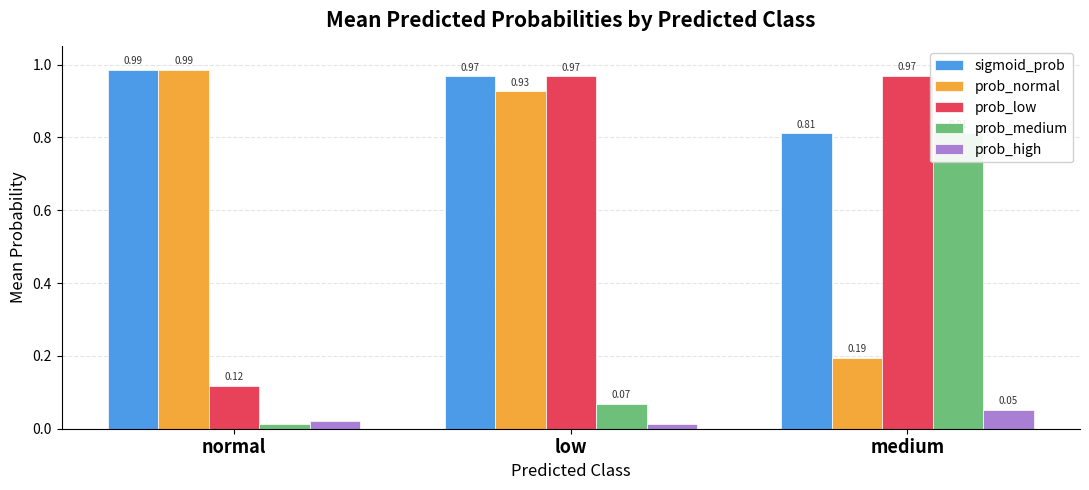

Between low and normal, which is larger?

normal